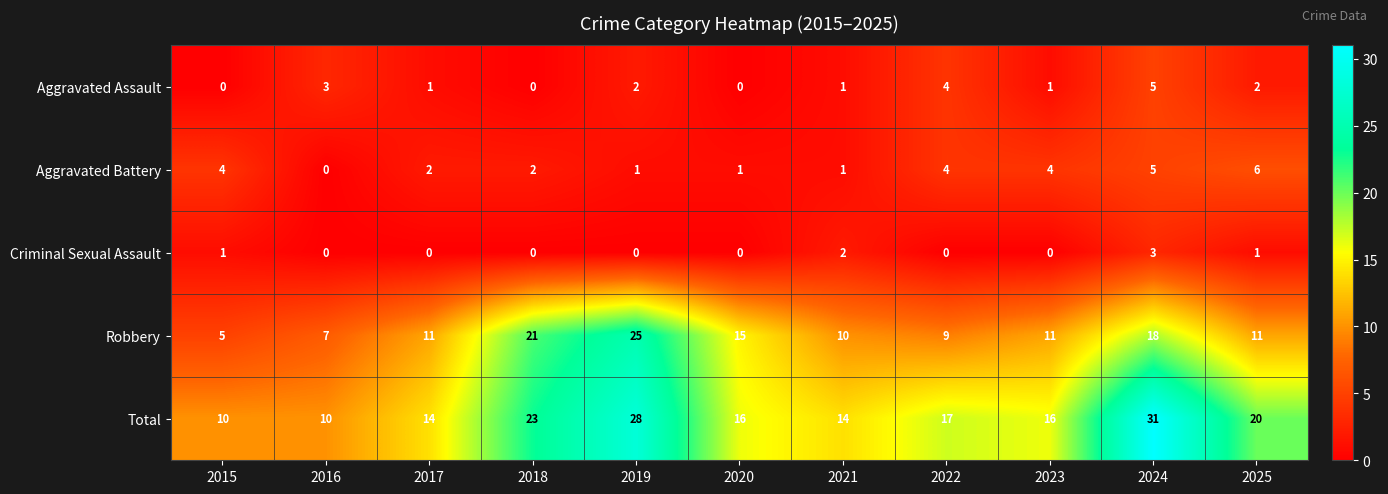

The Criminal Sexual Assault series shows 0 at 2017. True or false?

True